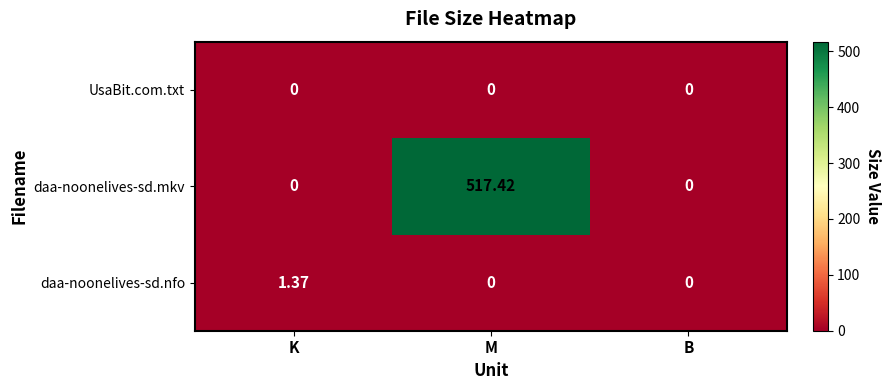

List the series in order of their peak value, lowest first.

UsaBit.com.txt, daa-noonelives-sd.nfo, daa-noonelives-sd.mkv